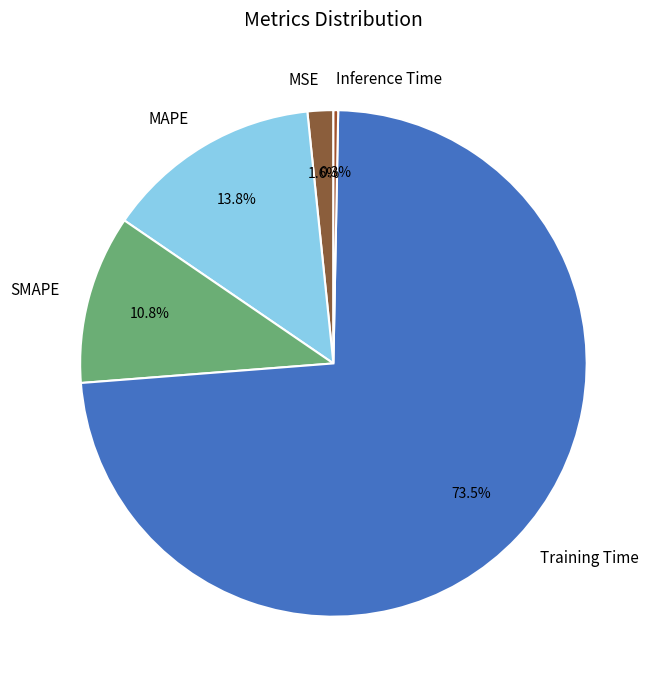

True or false: Inference Time accounts for 10% of the total.

False